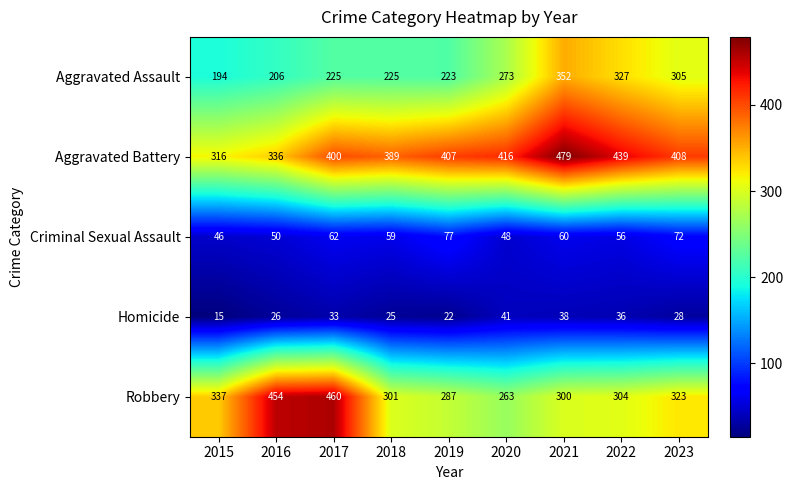

Is it true that Robbery equals 454 at 2016?

True